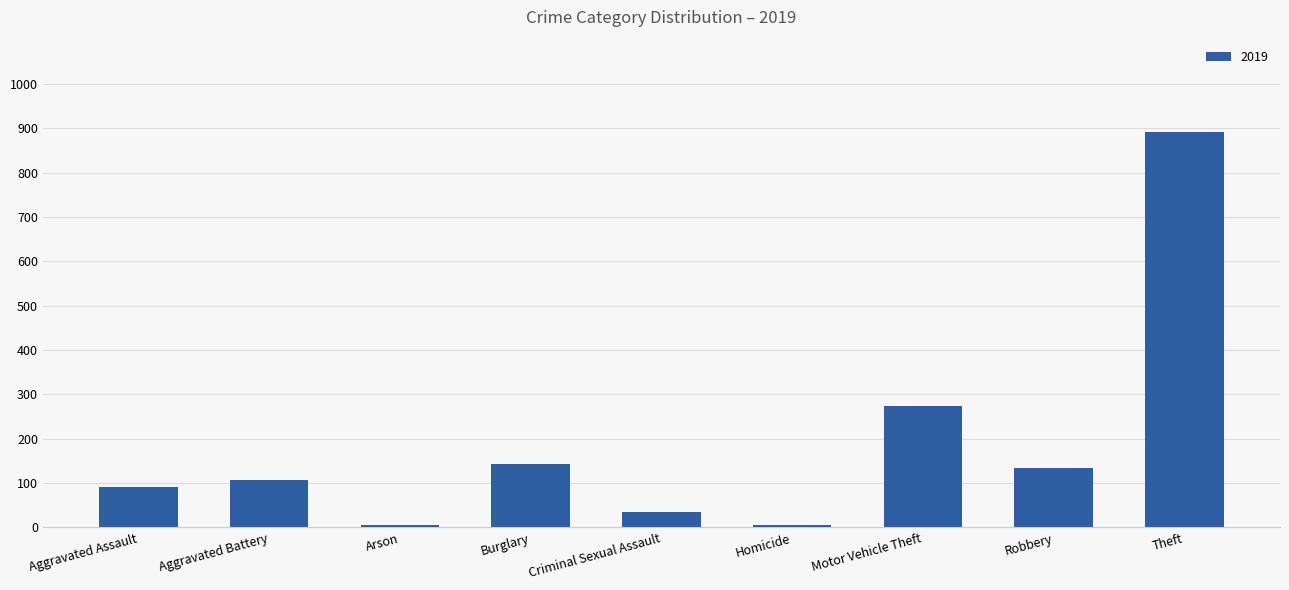

The value at Motor Vehicle Theft is 57. True or false?

False